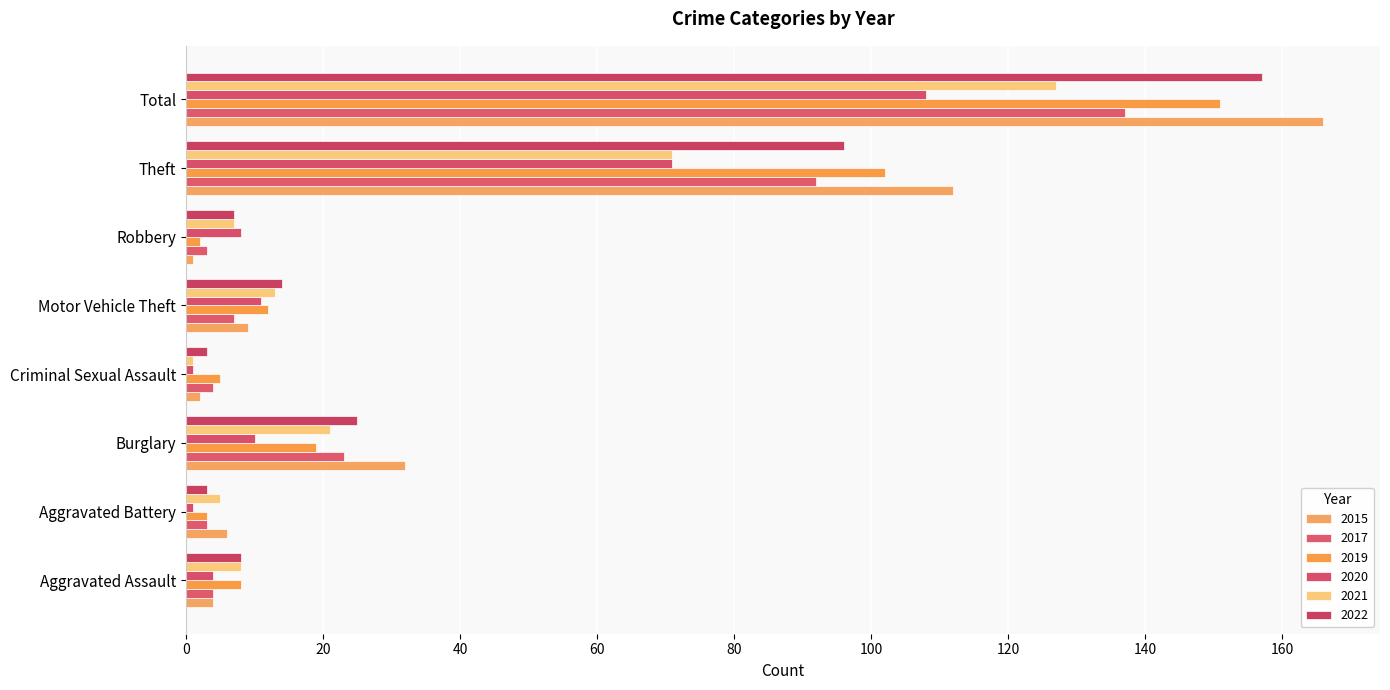

How many data points does each series have?

8